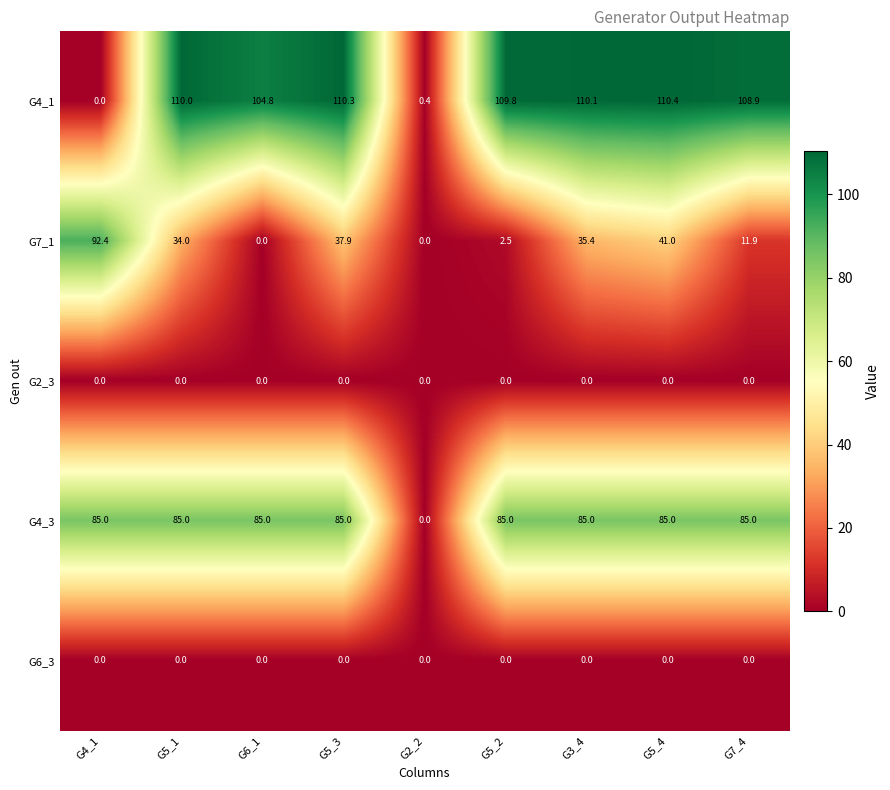

Between G3_4 and G7_4, which series saw the biggest shift?

G7_1